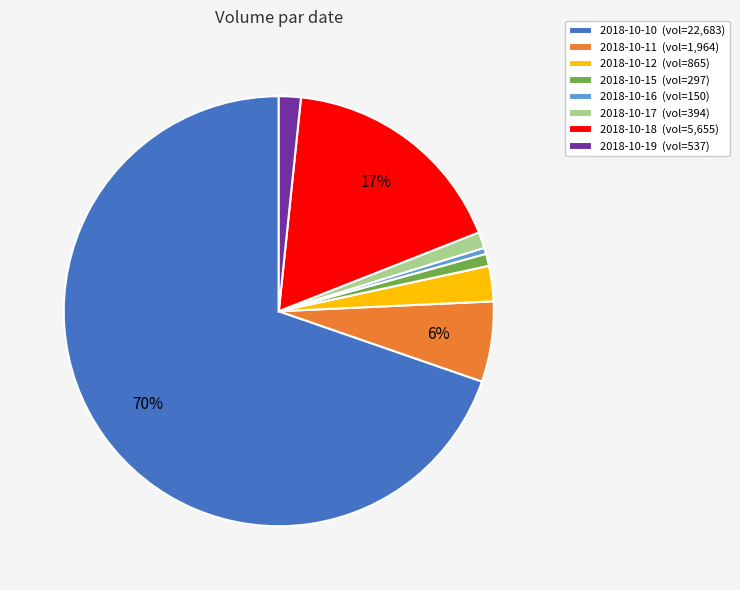

Is 2018-10-18 the majority of the pie?

No